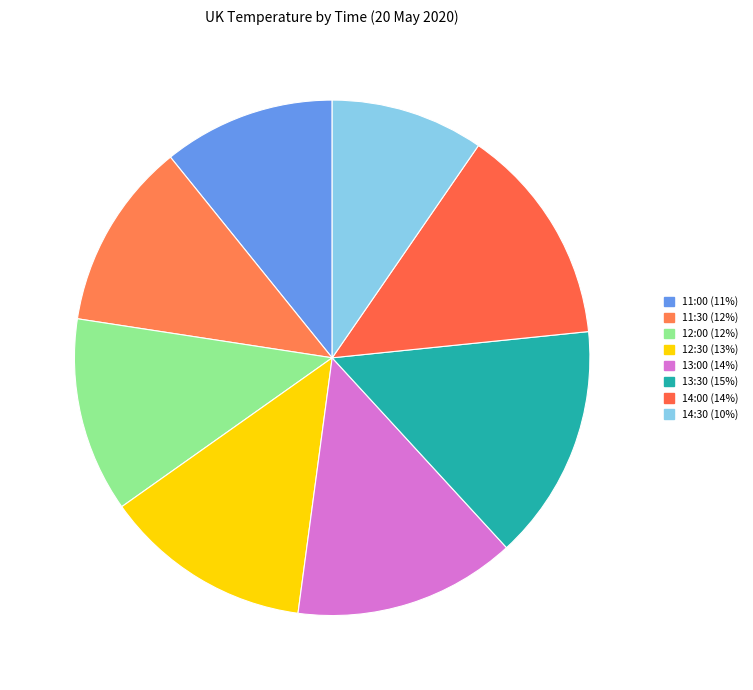

How many slices are in this pie chart?

8